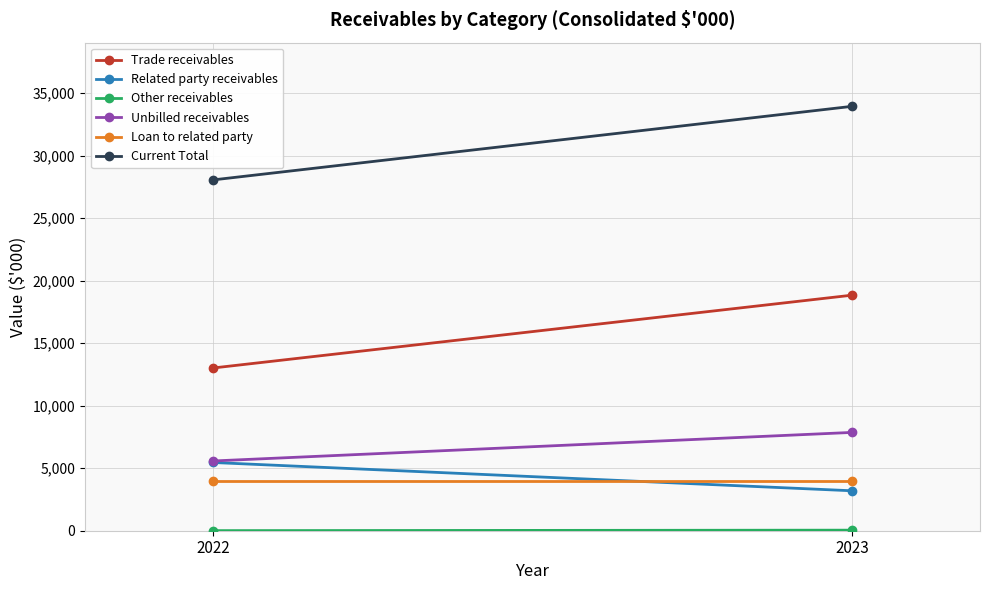

What is the value of the Current Total point at the 1st from the left?

28049